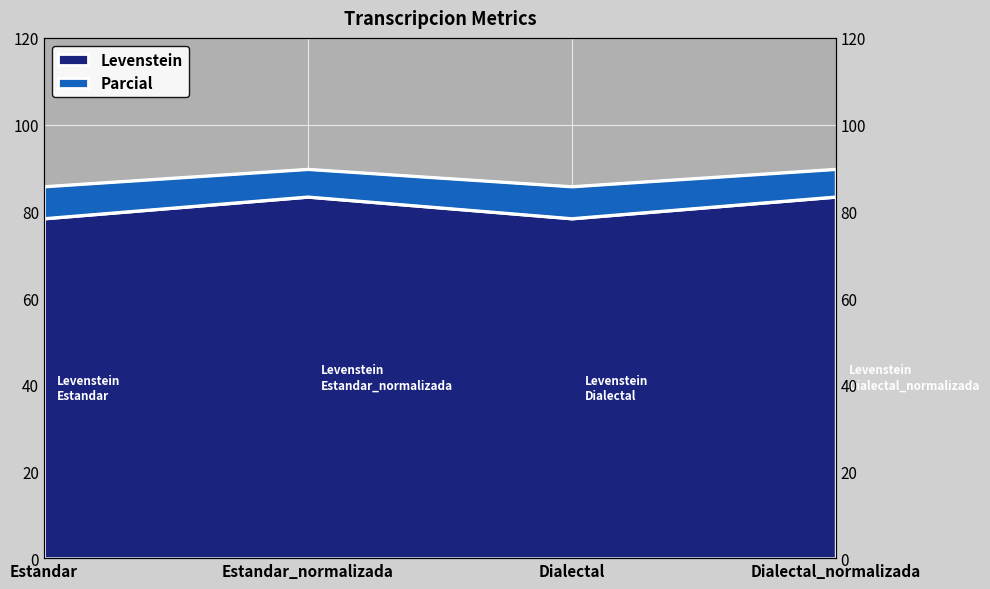

At which label does Parcial first exceed 89?

Estandar_normalizada